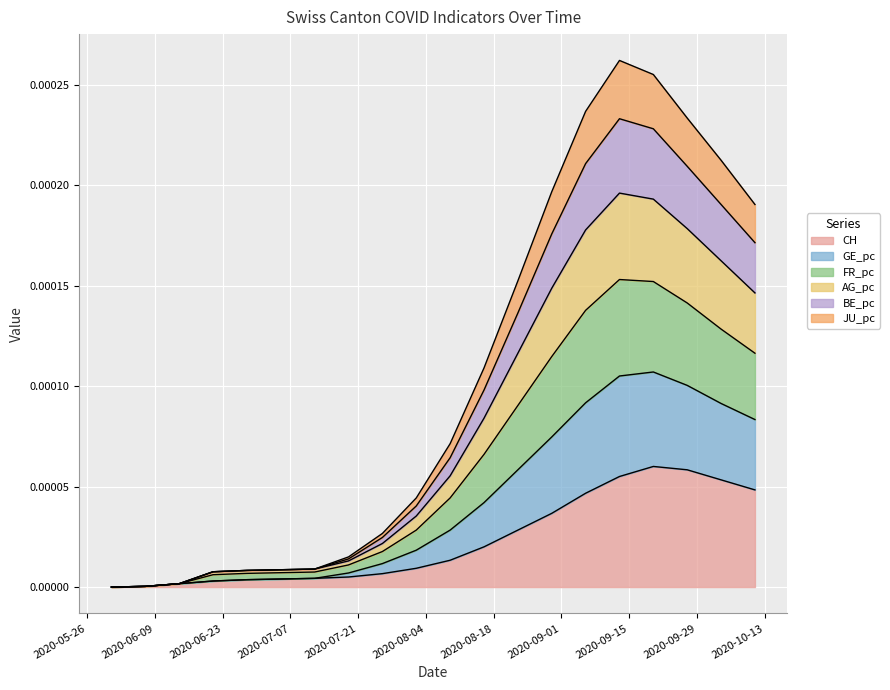

What is the label of the 14th point from the left?

2020-08-30